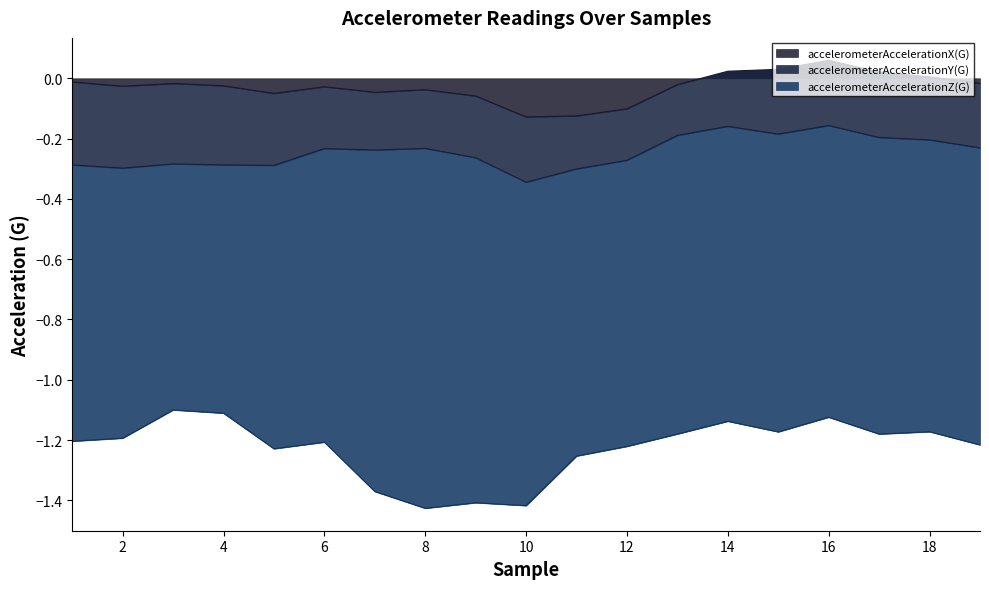

What value does the accelerometerAccelerationY(G) series have at 4?

-0.3